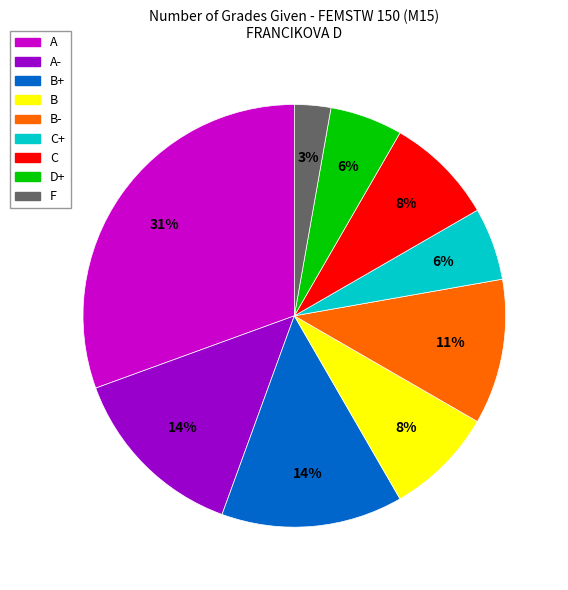

True or false: F accounts for 3% of the total.

True